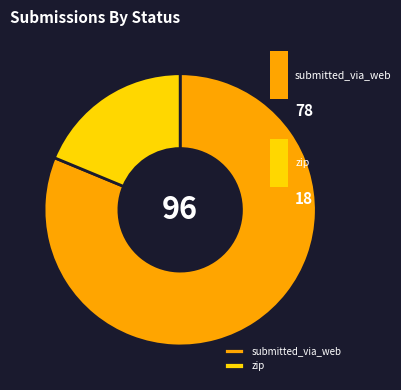

True or false: submitted_via_web accounts for 81% of the total.

True